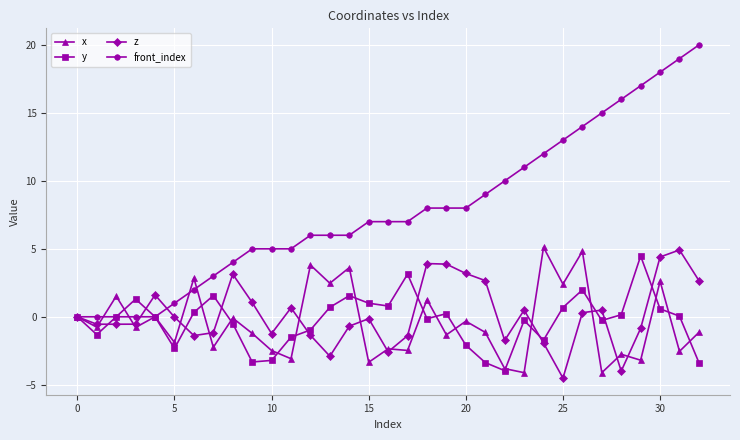

Which series has the largest total across all categories?

front_index